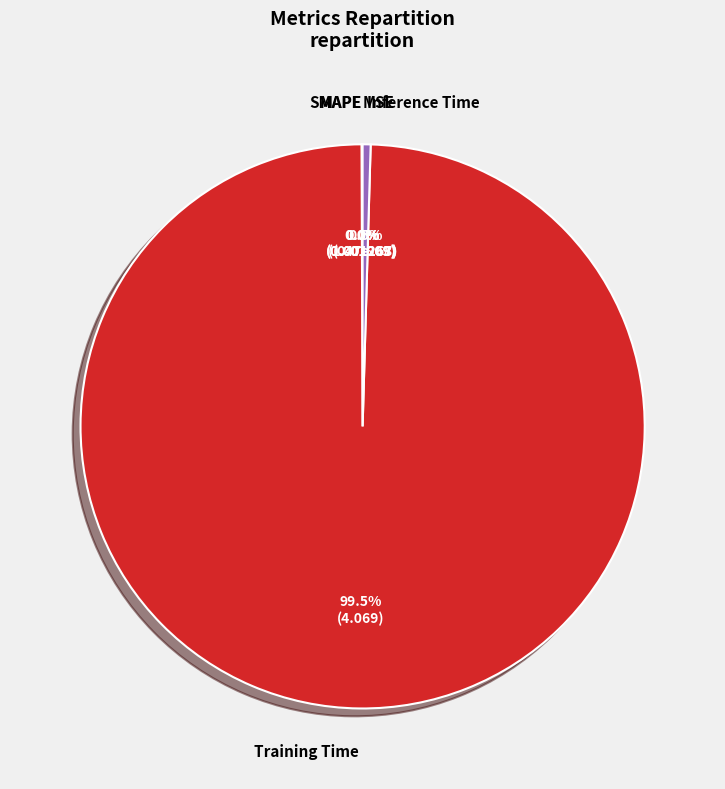

What is the largest slice in the pie chart?

Training Time